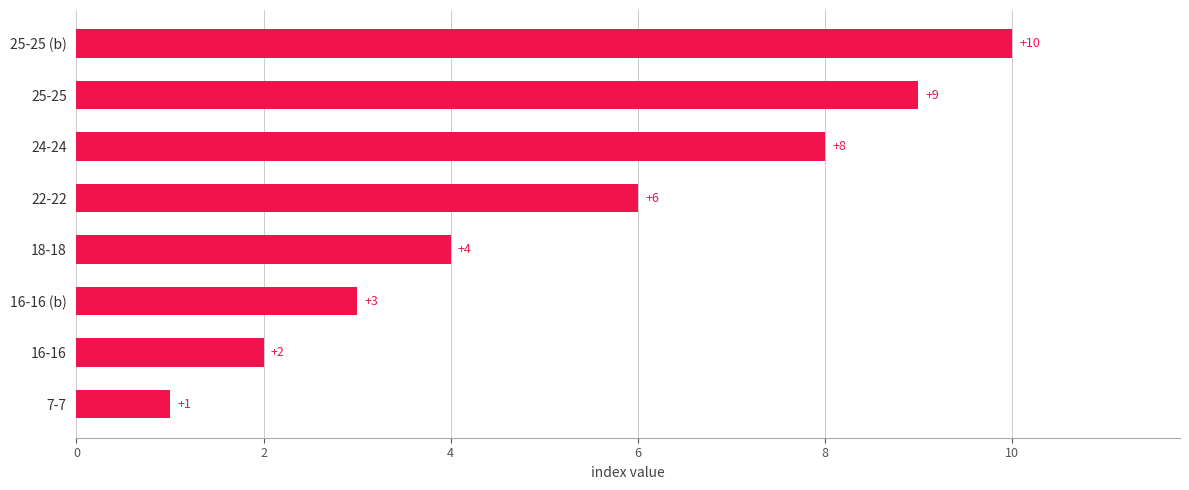

Count the number of categories in the chart.

8